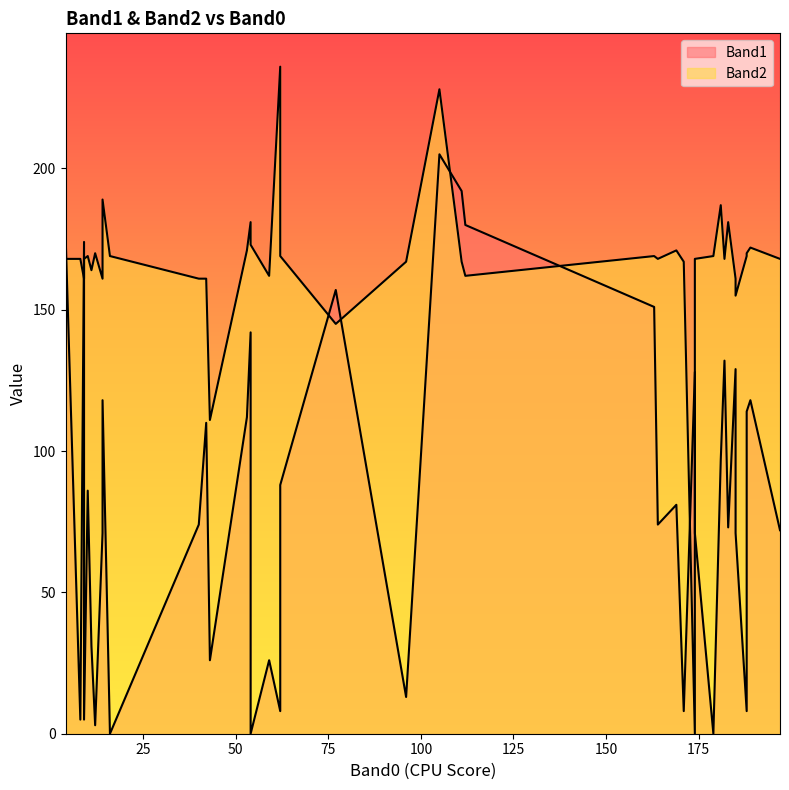

The value of Band2 at 20 is 168. True or false?

True